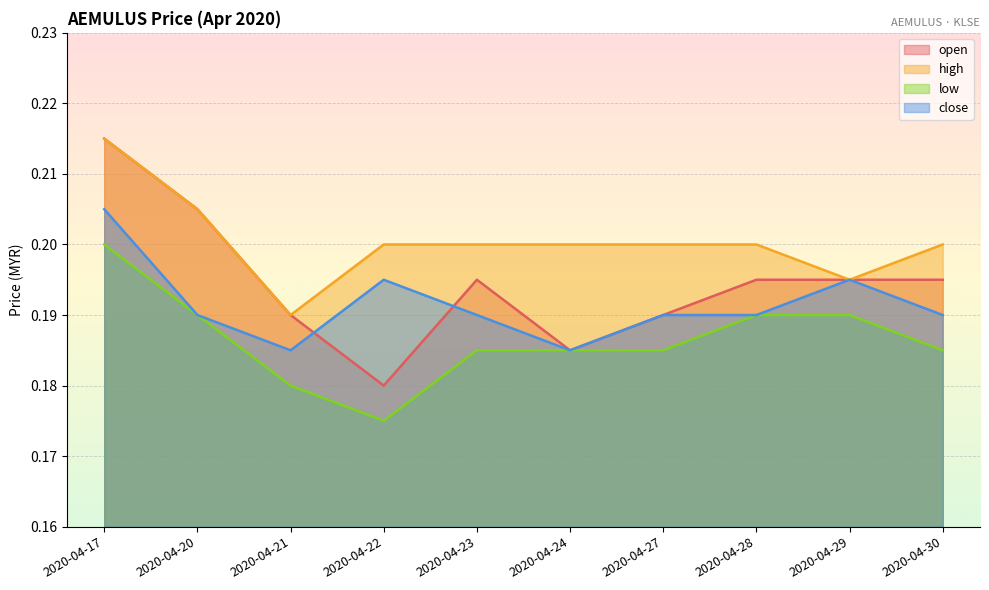

What is the maximum value shown in the chart?

0.2